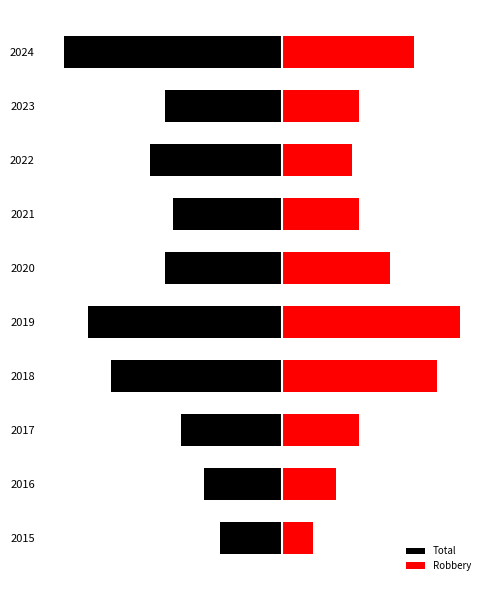

What is the average value of the Robbery series?

12